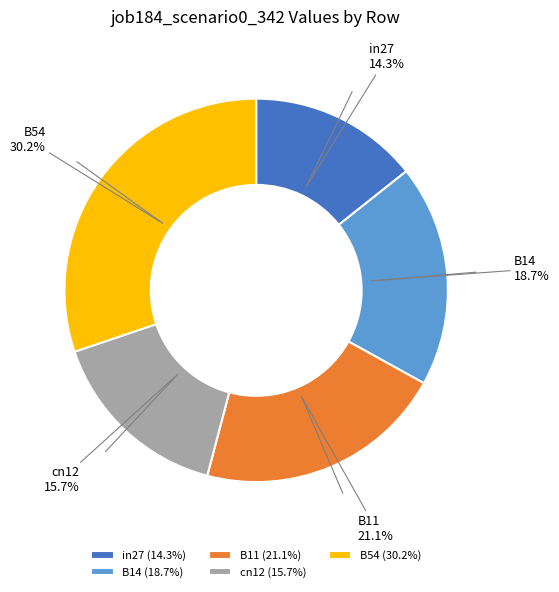

Between in27 and B54, which is larger?

B54